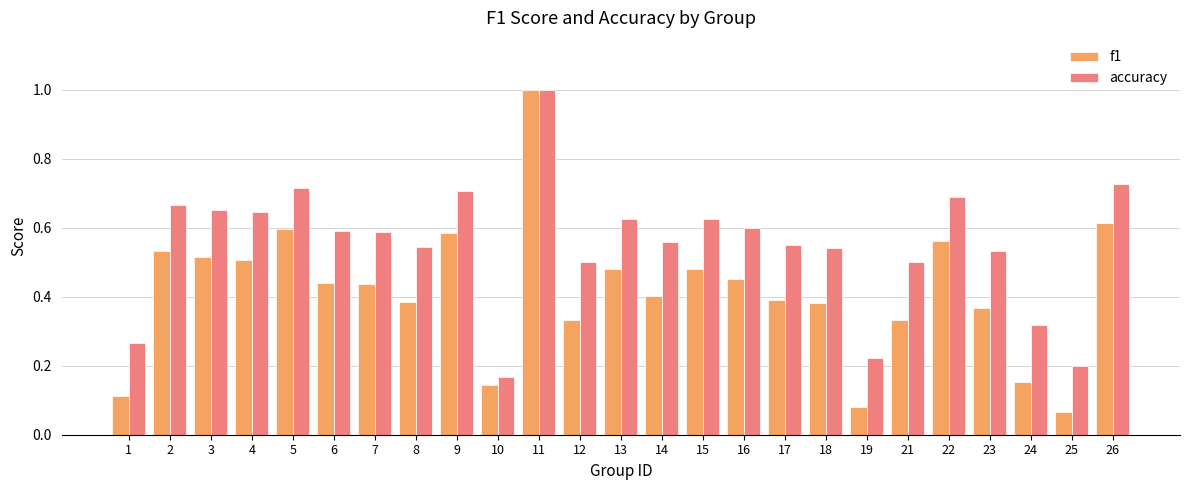

Which series has the largest range (max minus min)?

f1